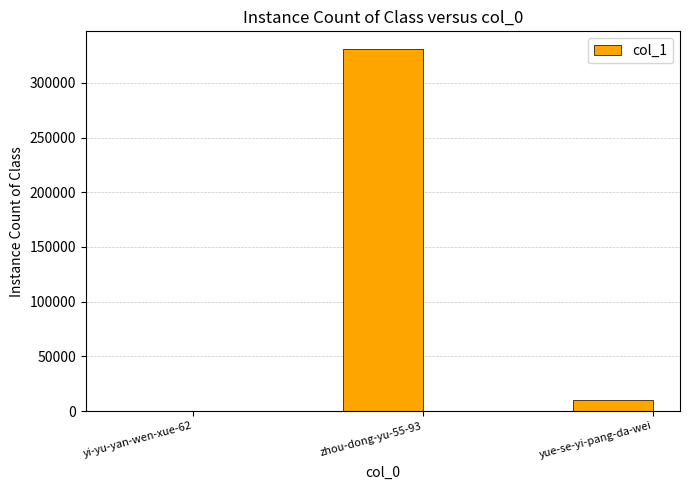

What is the greatest value displayed?

330668